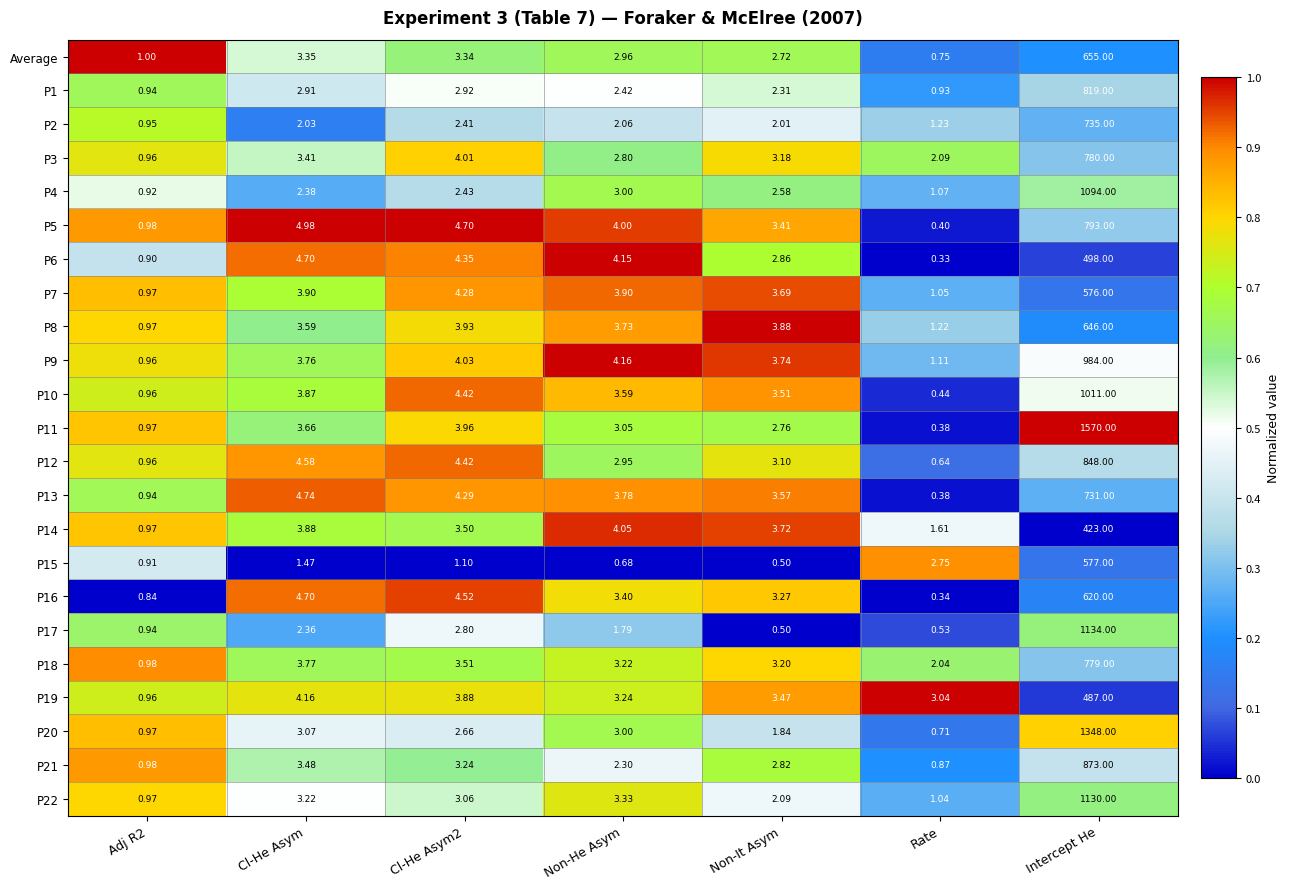

Where does the P10 series first go above 3?

Cl-He Asym